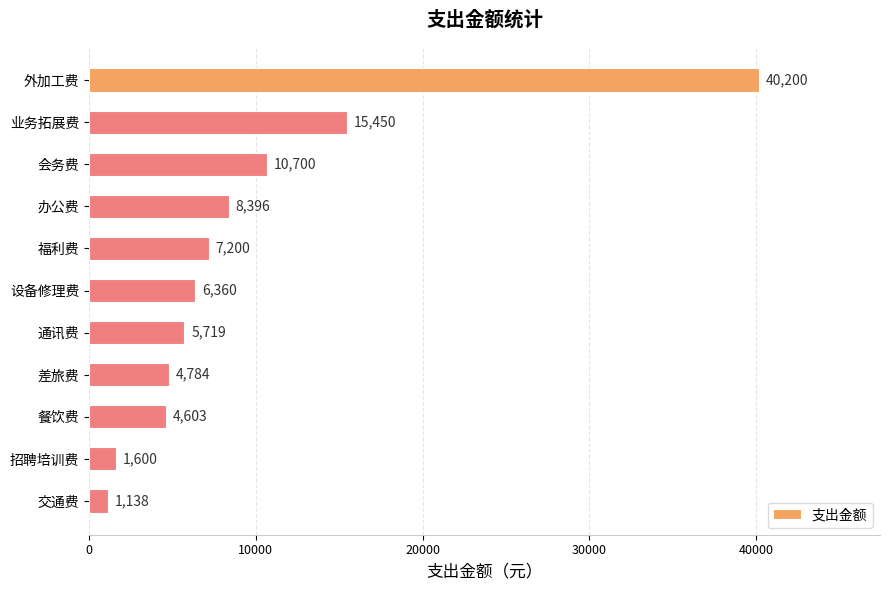

The chart shows a value of 25379 at 业务拓展费. True or false?

False